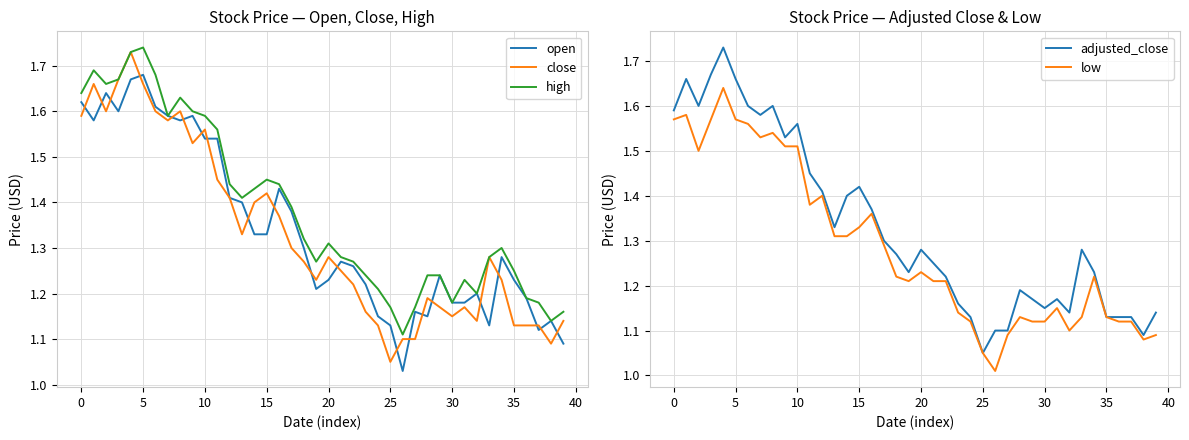

True or false: close and low cross at least once.

False